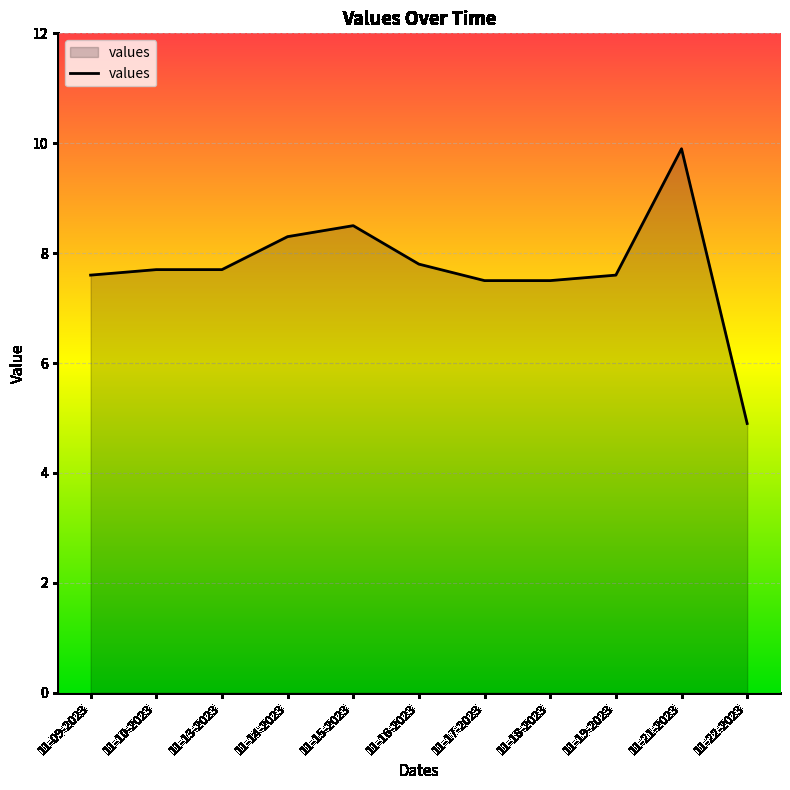

What position from the right is 11-21-2023?

2